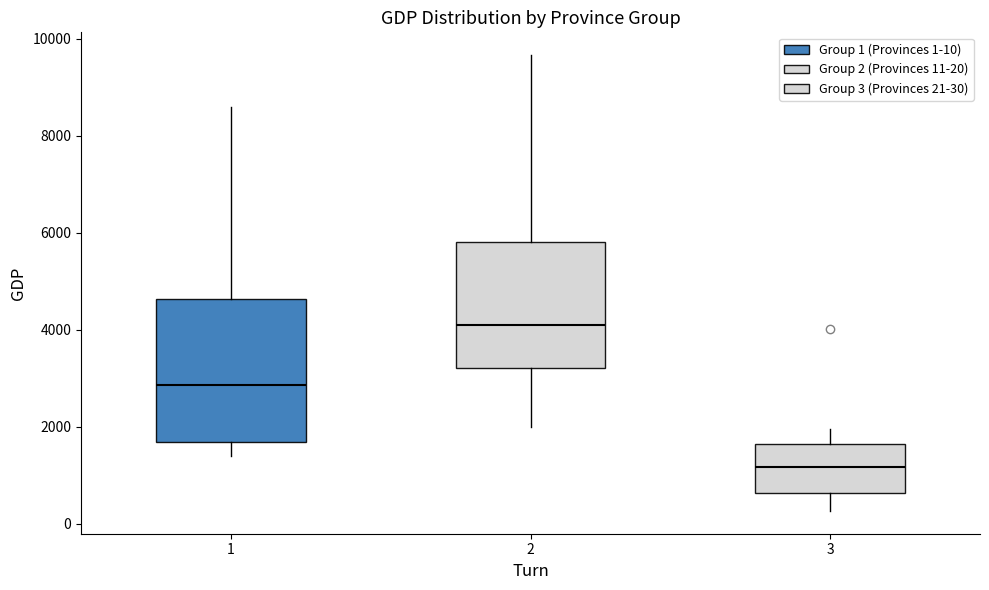

Reading left to right, read every box against the y-axis: the position of its median line, the range the box covers, and the ends of its whiskers. The values are not printed on the chart, so give them approximately, as read against the axis.

1: median 2800, box 1600 to 4600, whiskers 1400 to 8600
2: median 4000, box 3200 to 5800, whiskers 2000 to 9600
3: median 1200, box 600 to 1600, whiskers 200 to 2000